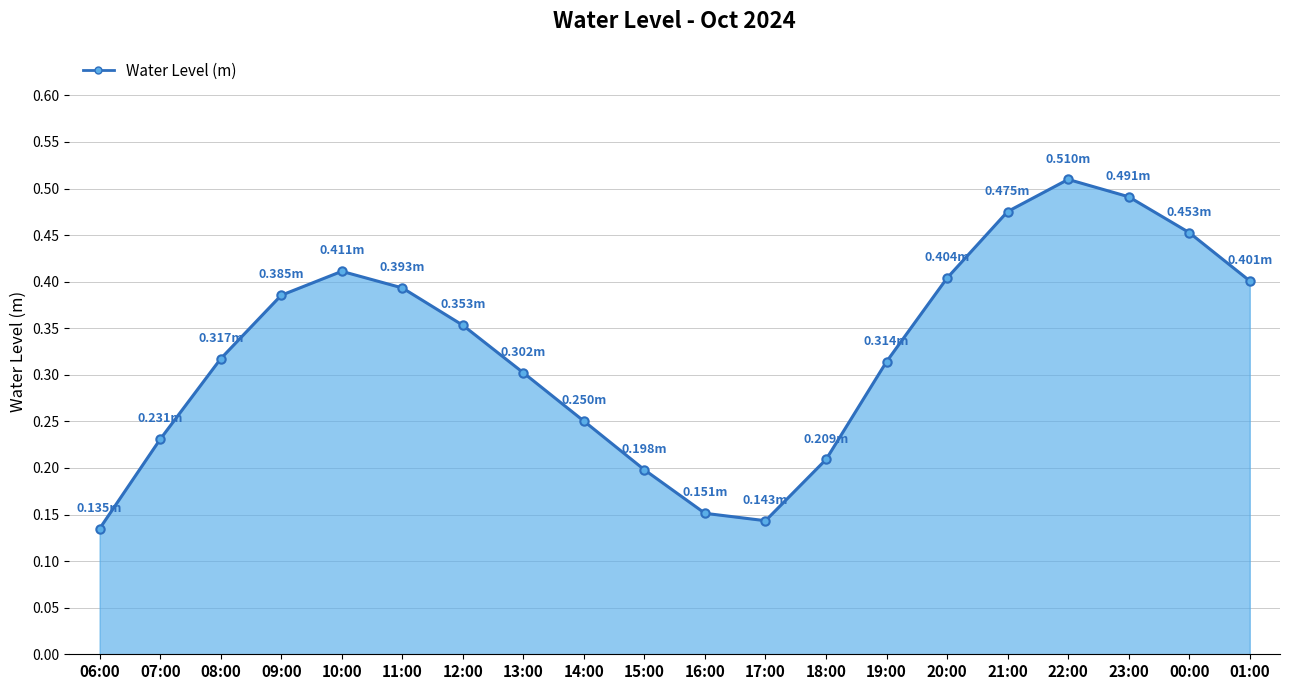

What is the sum of all values?

6.5